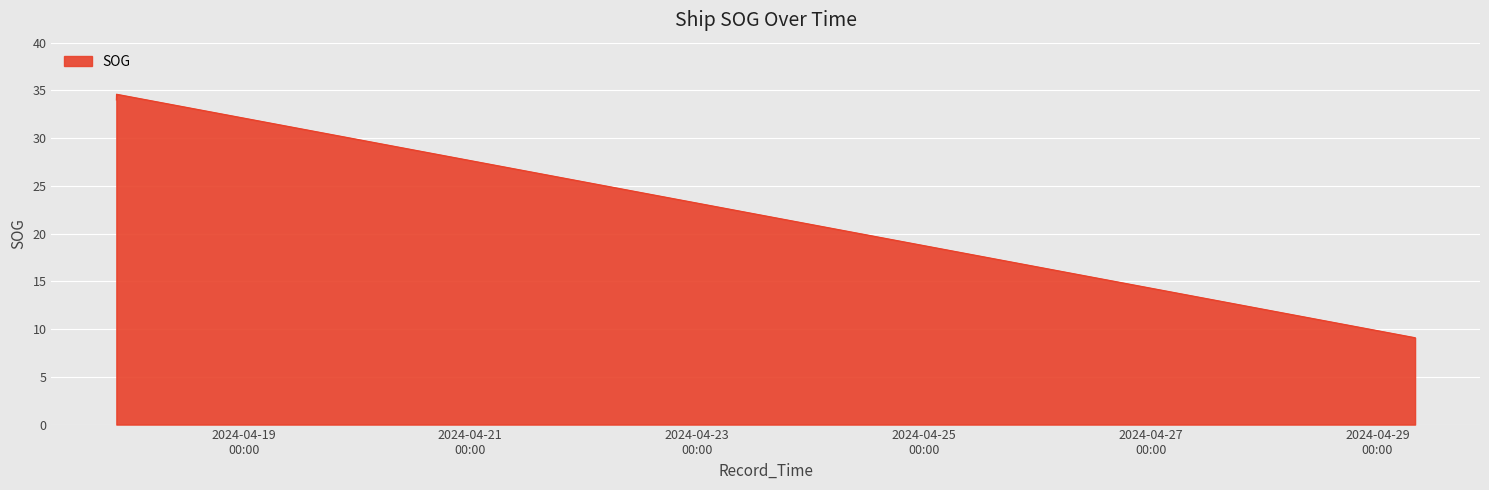

The chart shows a value of 9.1 at 2024-04-29 07:58:26. True or false?

True